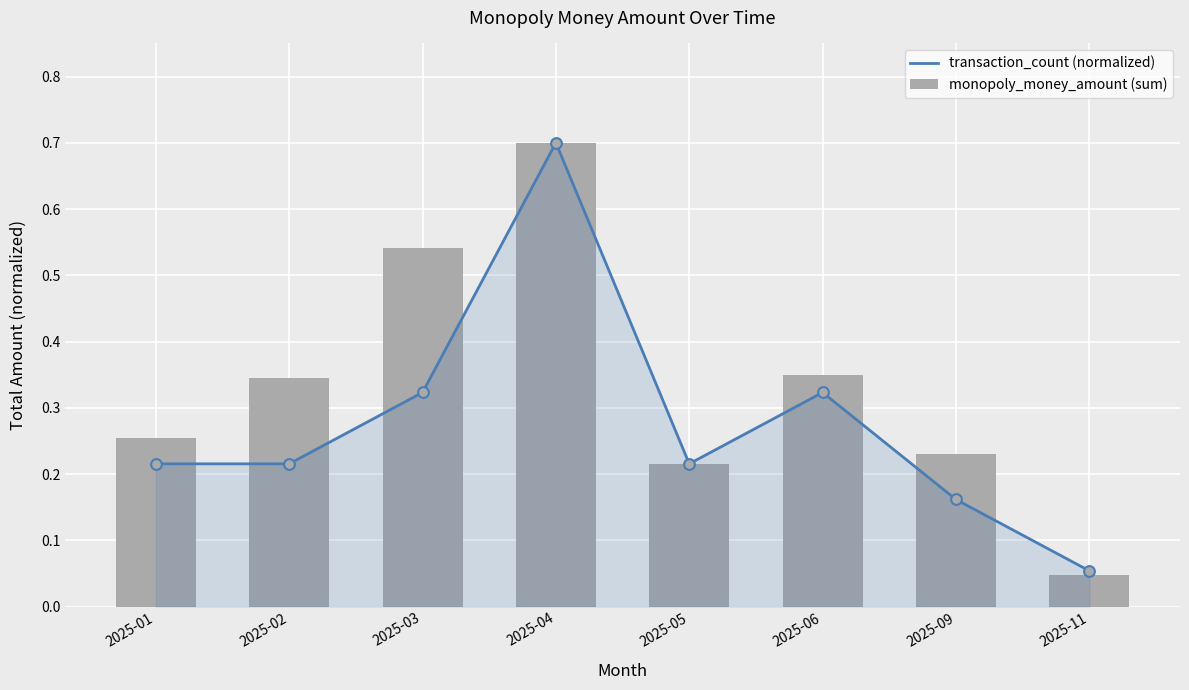

What are all the series names shown in the legend?

transaction_count (normalized), monopoly_money_amount (sum)